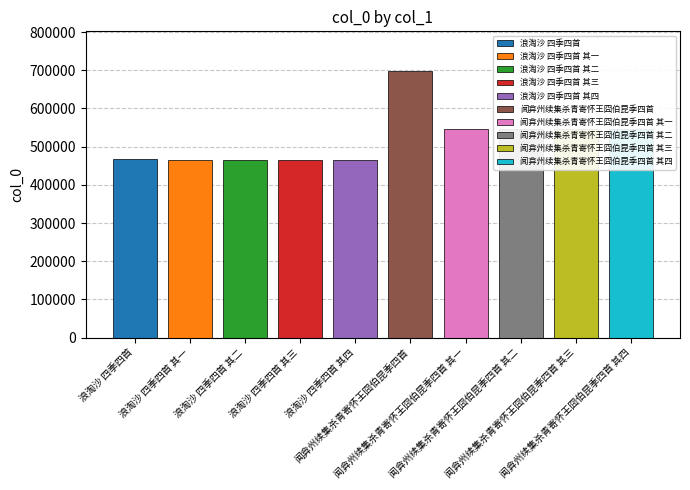

Reading left to right, extract all data points from this chart.

浪淘沙 四季四首=468120	浪淘沙 四季四首 其一=464799	浪淘沙 四季四首 其二=464800	浪淘沙 四季四首 其三=464801	浪淘沙 四季四首 其四=464802	闻弇州续集杀青寄怀王囧伯昆季四首=697422	闻弇州续集杀青寄怀王囧伯昆季四首 其一=546765	闻弇州续集杀青寄怀王囧伯昆季四首 其二=546766	闻弇州续集杀青寄怀王囧伯昆季四首 其三=546767	闻弇州续集杀青寄怀王囧伯昆季四首 其四=546768